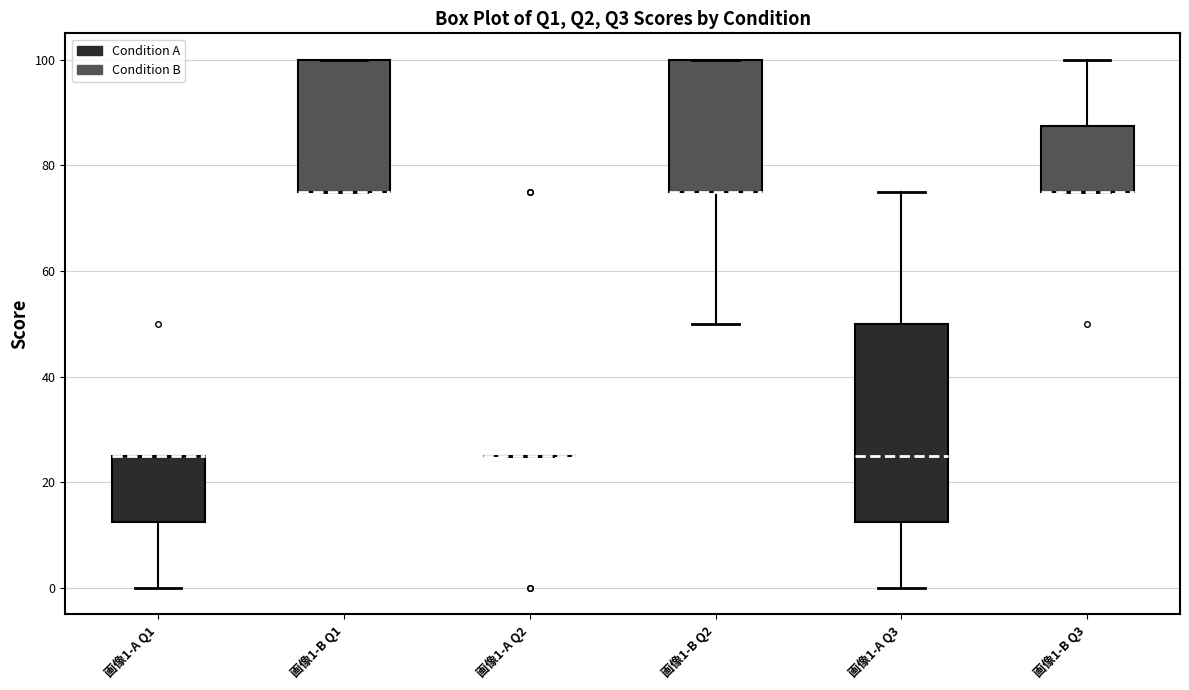

Reading left to right, read every box against the y-axis: the position of its median line, the range the box covers, and the ends of its whiskers. The values are not printed on the chart, so give them approximately, as read against the axis.

画像1-A Q1: median 26 (drawn on the box's upper edge), box 12 to 26, whiskers 0 to 26
画像1-B Q1: median 76 (drawn on the box's lower edge), box 76 to 100, whiskers 76 to 100
画像1-A Q2: box collapsed to a line at 26, whiskers 26 to 26
画像1-B Q2: median 76 (drawn on the box's lower edge), box 76 to 100, whiskers 50 to 100
画像1-A Q3: median 26, box 12 to 50, whiskers 0 to 76
画像1-B Q3: median 76 (drawn on the box's lower edge), box 76 to 88, whiskers 76 to 100